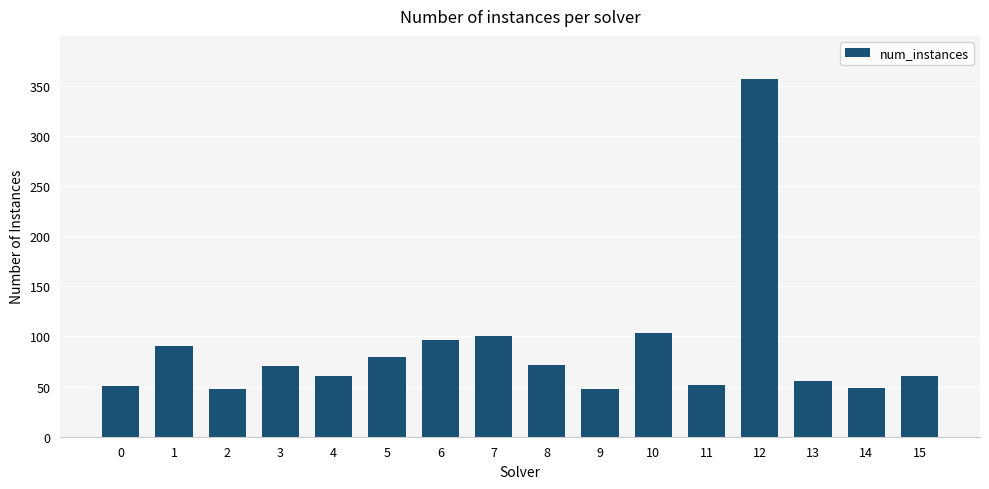

What is the change in value from 1 to 10?

+13